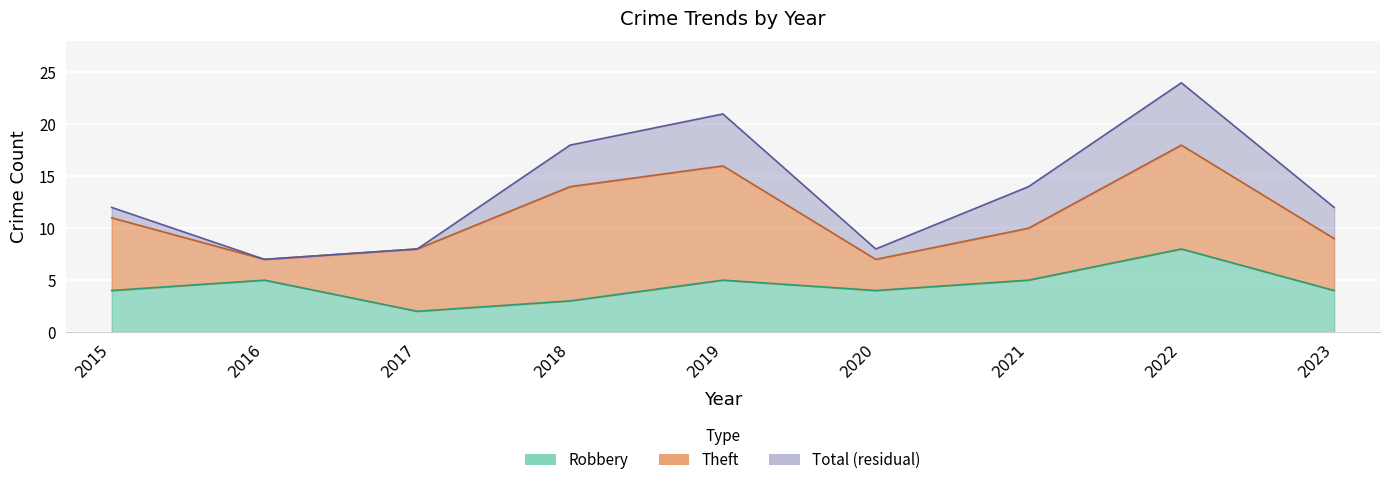

In Robbery, how many points are higher than both neighbors (excluding endpoints)?

3